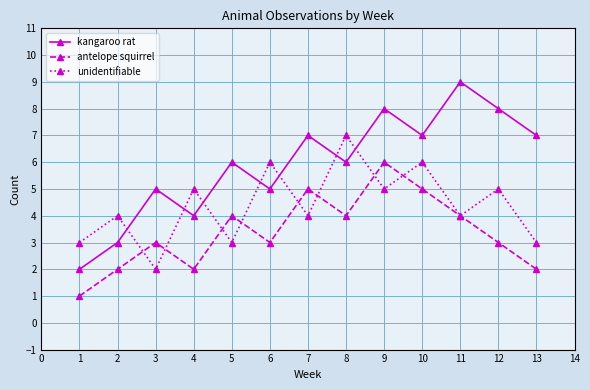

What is the sum of all kangaroo rat values?

77